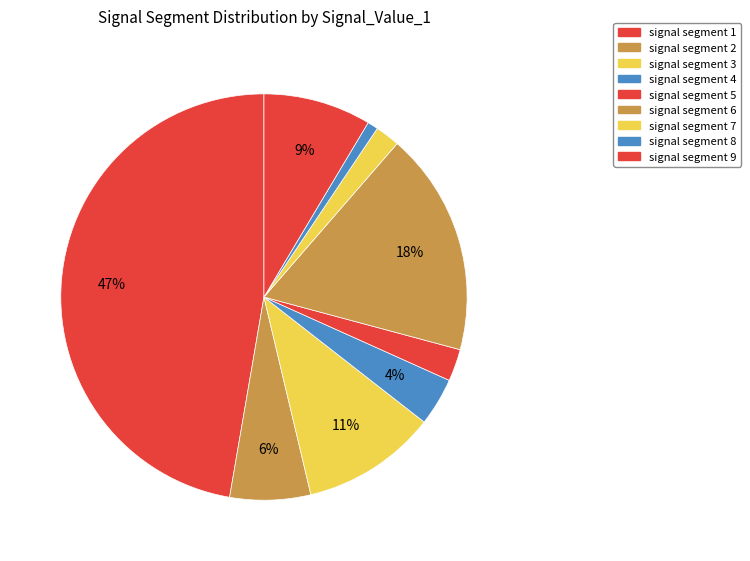

The signal segment 1 slice represents 58% of the pie. True or false?

False